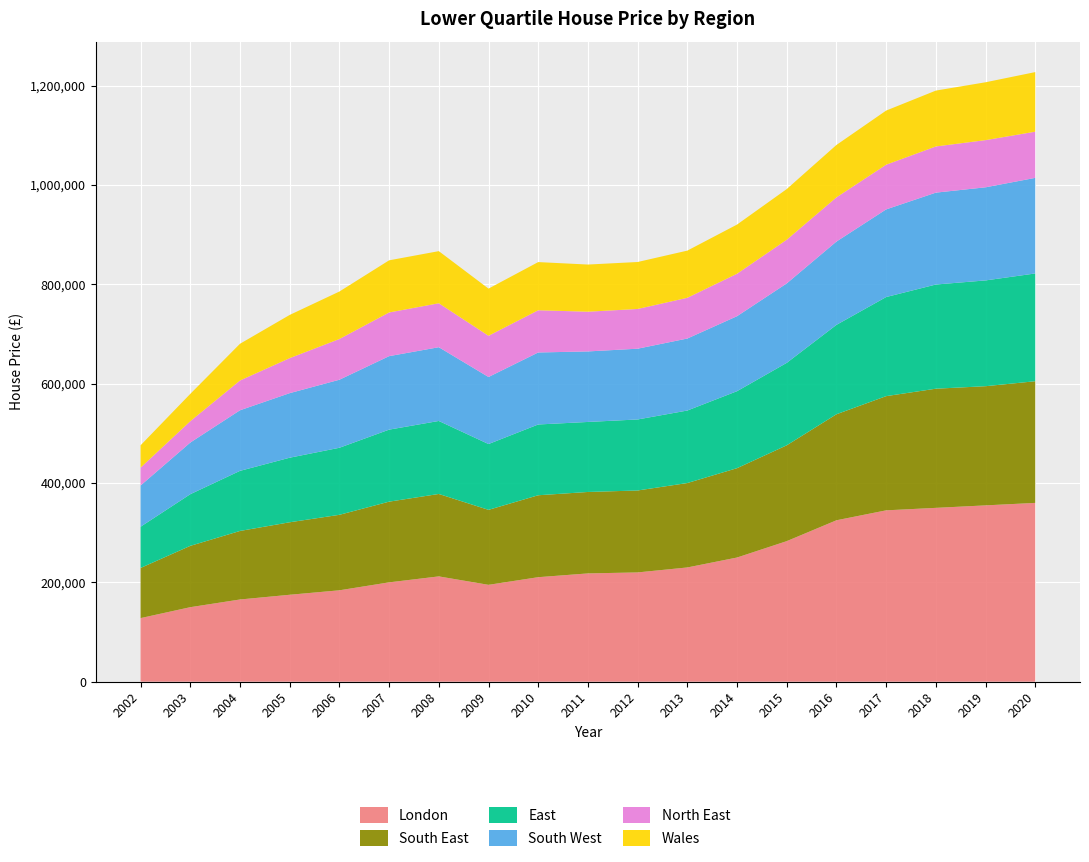

Reading right to left, extract all data points from this chart.

London: 2020=360000	2019=355000	2018=350000	2017=345000	2016=325000	2015=283000	2014=250000	2013=230000	2012=220000	2011=218000	2010=210400	2009=195000	2008=212000	2007=200000	2006=184000	2005=175000	2004=165500	2003=150000	2002=128000
South East: 2020=245000	2019=240000	2018=239950	2017=230000	2016=213500	2015=192995	2014=179950	2013=170000	2012=165000	2011=164000	2010=165000	2009=151000	2008=166000	2007=162500	2006=152000	2005=146000	2004=138000	2003=123500	2002=101000
East: 2020=217000	2019=213000	2018=209796	2017=199500	2016=180000	2015=166000	2014=155000	2013=146000	2012=143000	2011=141000	2010=142500	2009=132500	2008=147000	2007=145000	2006=135000	2005=129995	2004=121000	2003=104000	2002=83000
South West: 2020=192500	2019=187500	2018=185000	2017=176500	2016=167750	2015=159950	2014=151000	2013=145000	2012=142500	2011=142000	2010=145000	2009=135000	2008=148500	2007=148000	2006=137000	2005=130000	2004=122000	2003=104000	2002=83000
North East: 2020=93000	2019=95000	2018=93000	2017=90000	2016=89000	2015=88000	2014=85500	2013=82000	2012=80000	2011=80000	2010=85000	2009=83000	2008=88500	2007=87950	2006=82000	2005=70500	2004=59950	2003=43000	2002=36000
Wales: 2020=119995	2019=116500	2018=112500	2017=109000	2016=105500	2015=102000	2014=99000	2013=95000	2012=94575	2011=94950	2010=97000	2009=95000	2008=104950	2007=105000	2006=95600	2005=87000	2004=73950	2003=55000	2002=45000